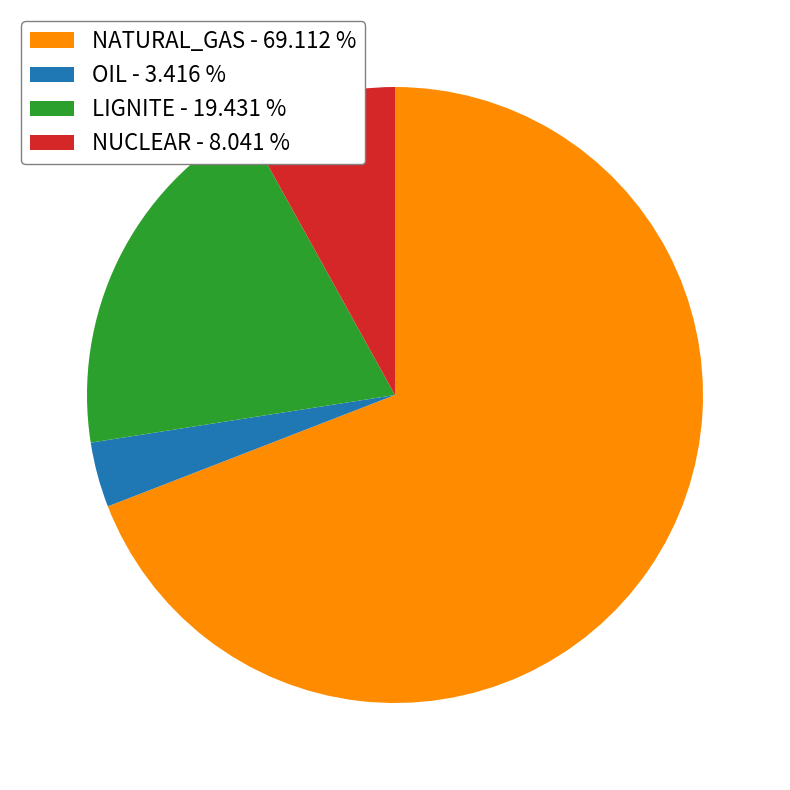

Rank the categories by value from highest to lowest.

NATURAL_GAS, LIGNITE, NUCLEAR, OIL